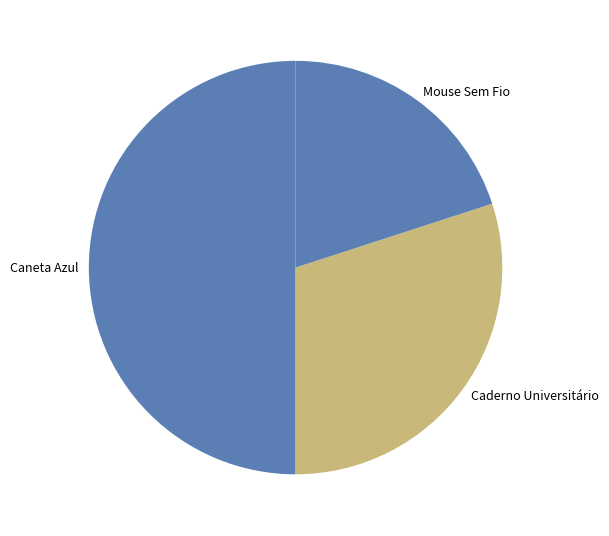

Do Caneta Azul and Mouse Sem Fio together represent more than half of the pie?

Yes